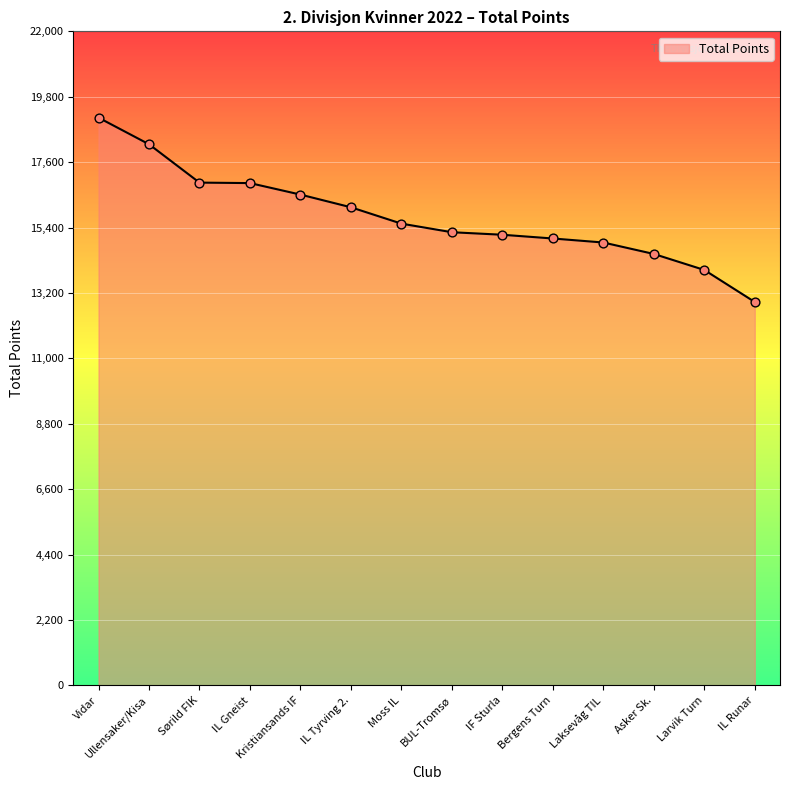

What is the change in value from IL Tyrving 2. to Larvik Turn?

-2108